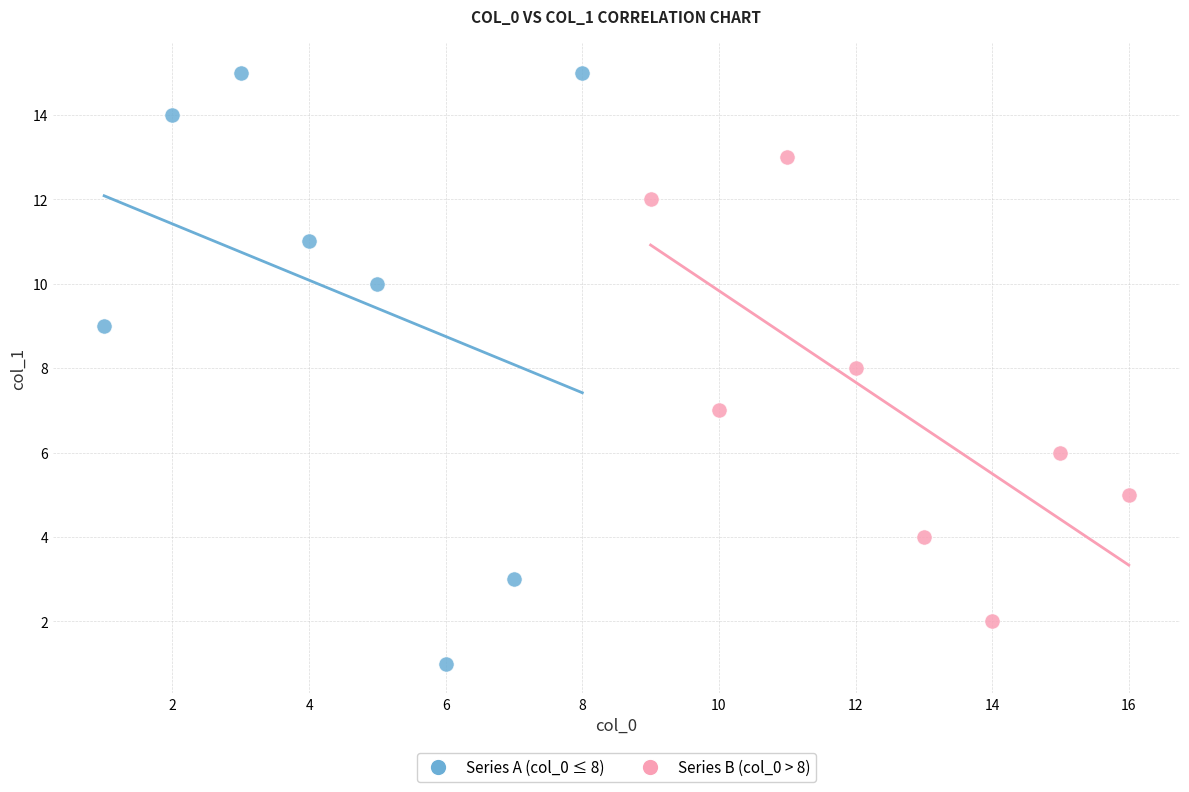

What are all the series names shown in the legend?

Series A (col_0 ≤ 8), Series B (col_0 > 8)